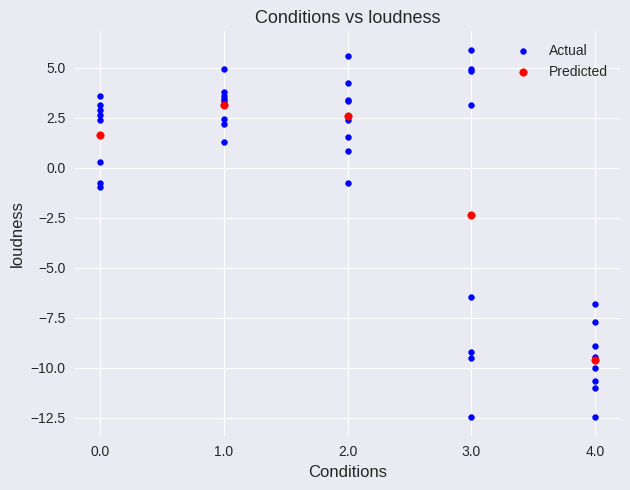

Which series reaches the minimum Y coordinate?

Actual